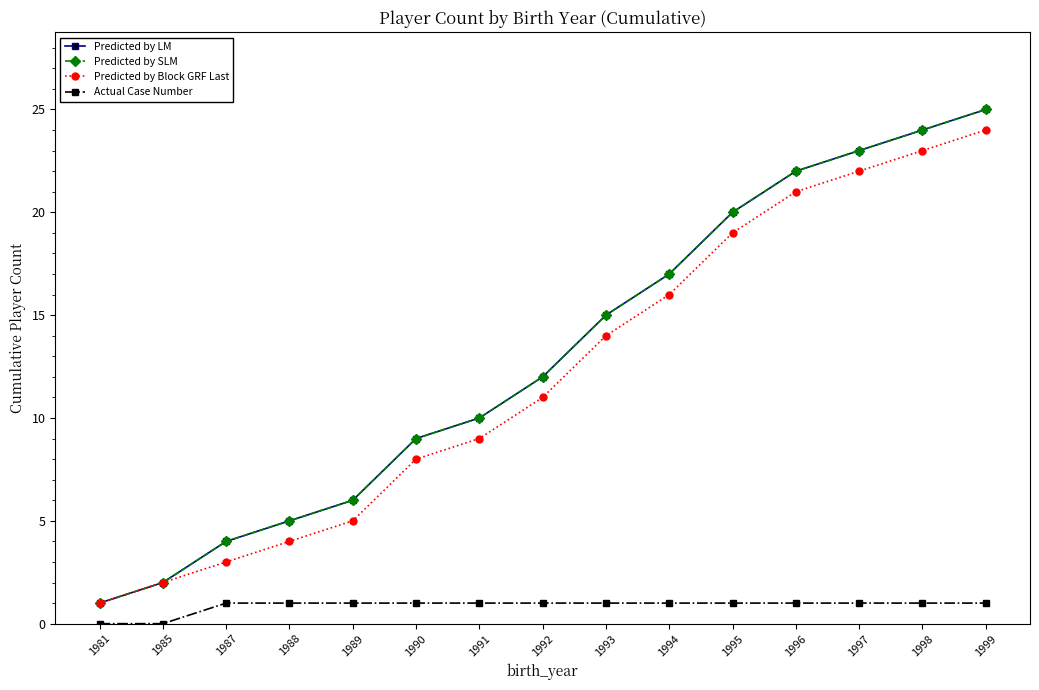

Does the chart have visible grid lines?

No